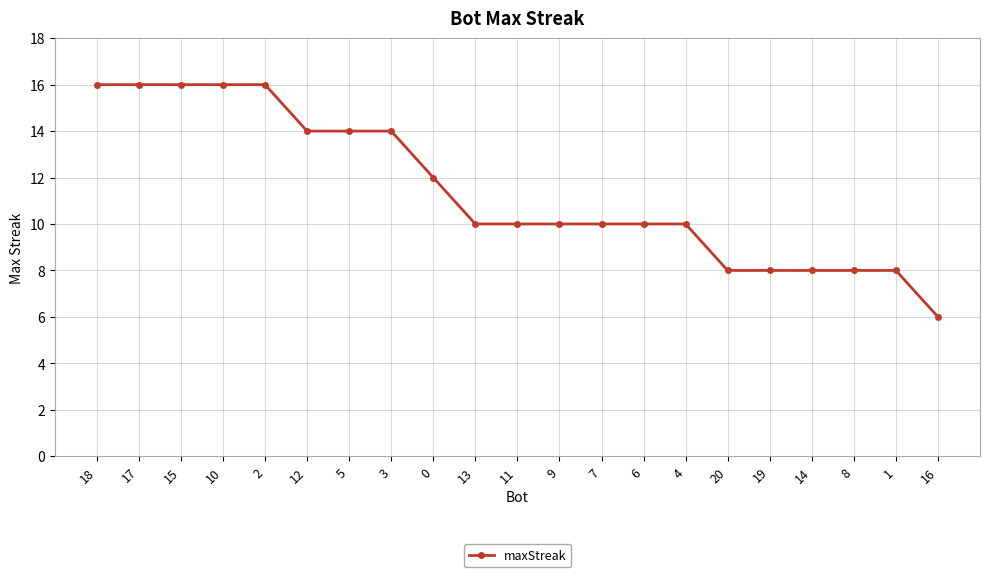

What is the sum of all values?

240